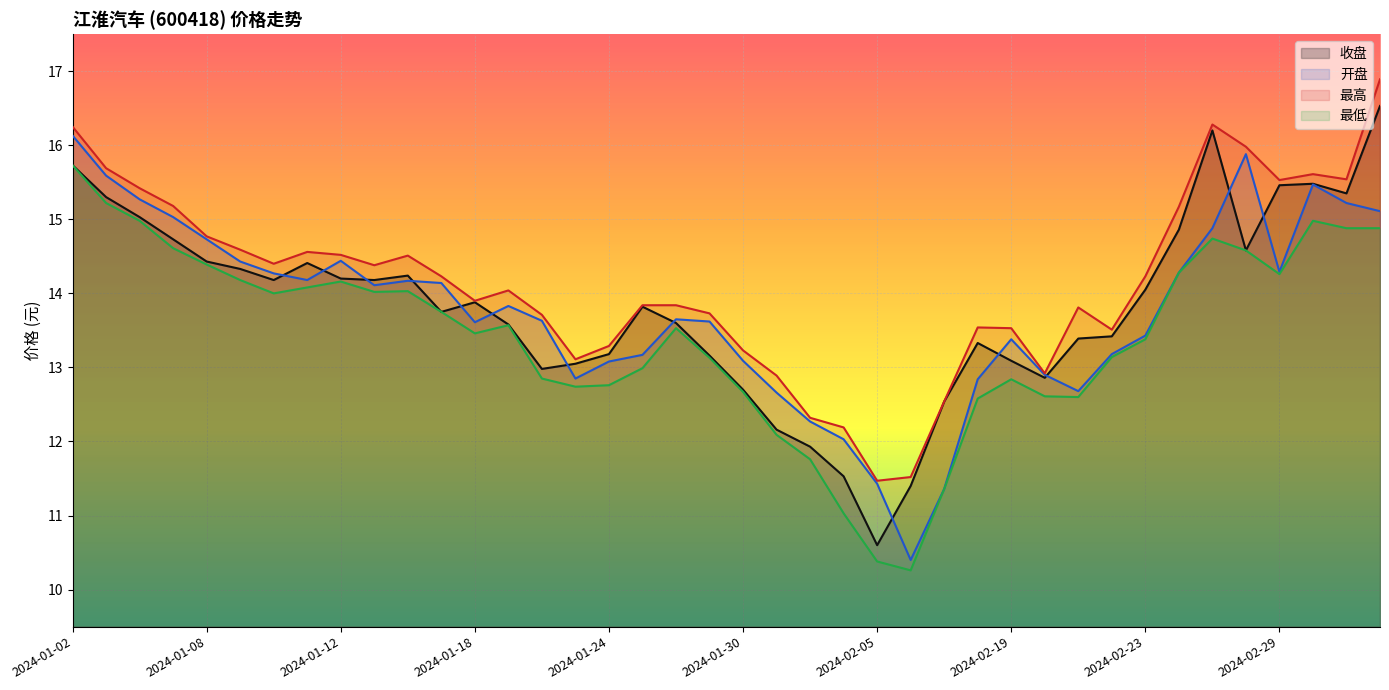

What is the average value of the 开盘 series?

13.8